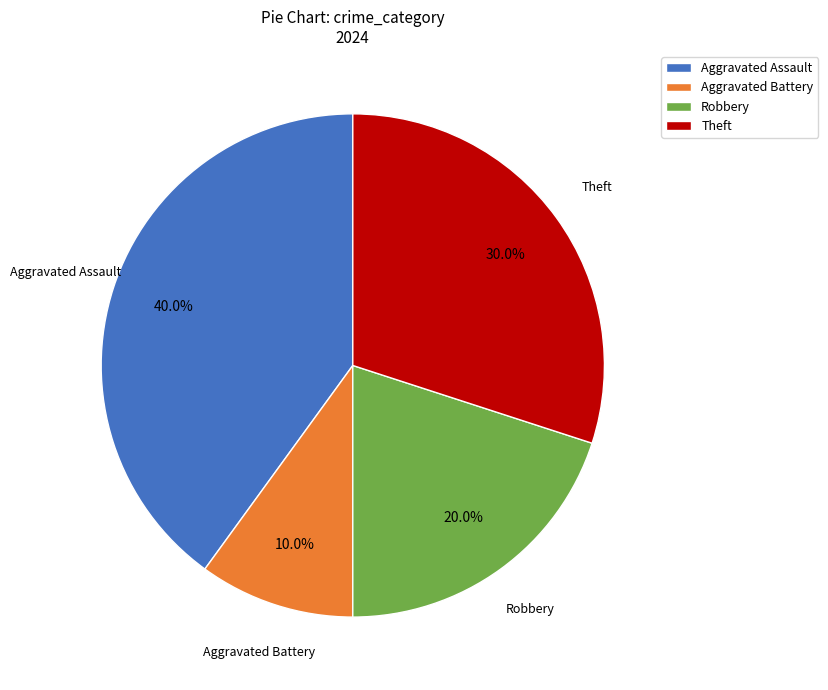

Does any single category account for the majority?

No